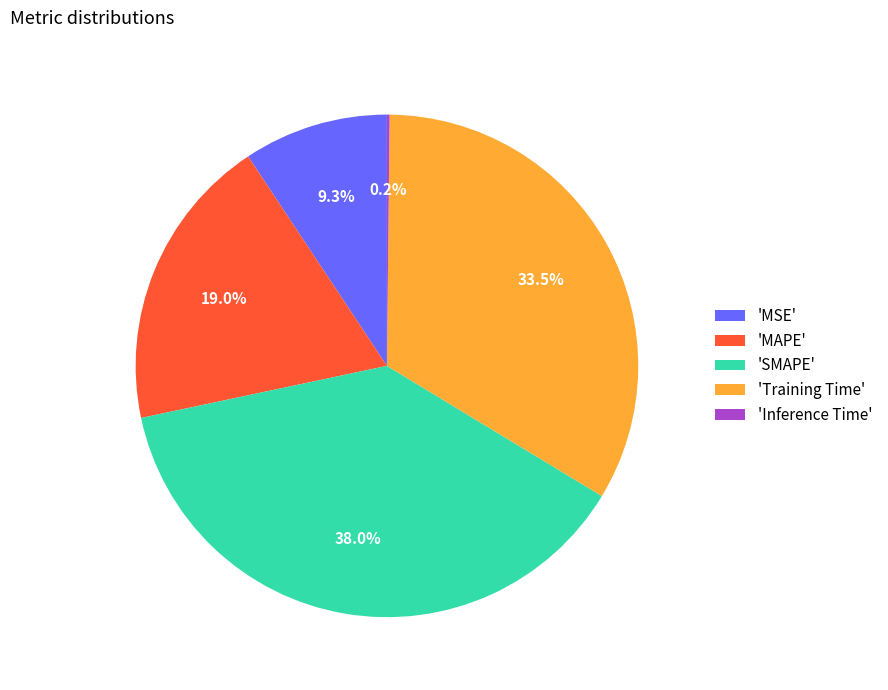

Which slice is the largest?

'SMAPE'